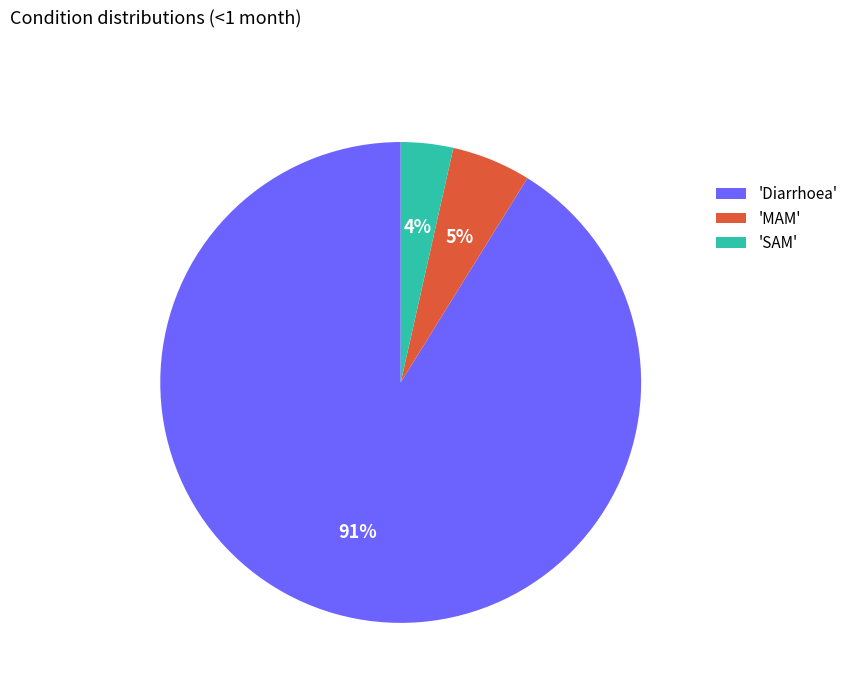

Which slice is the largest?

'Diarrhoea'